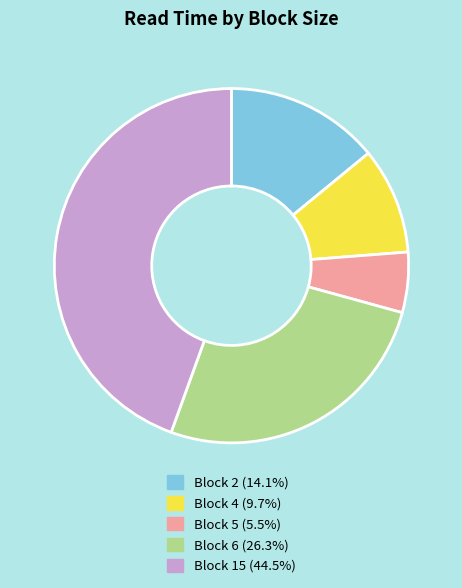

Is there any slice that represents more than half of the pie?

No